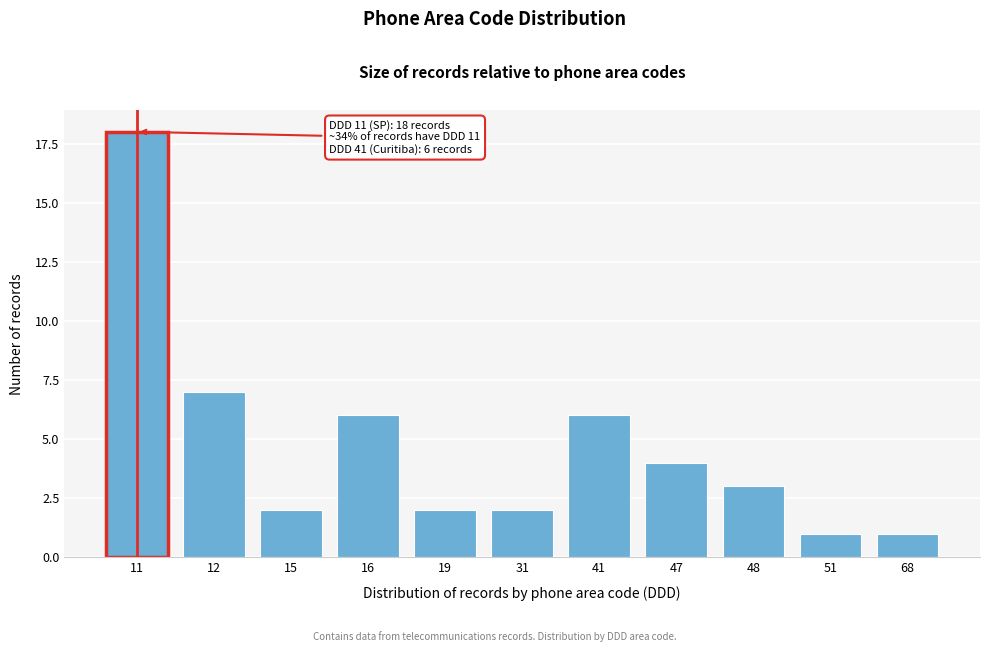

Reading left to right, what are all the values shown in this chart?

11=18	12=7	15=2	16=6	19=2	31=2	41=6	47=4	48=3	51=1	68=1